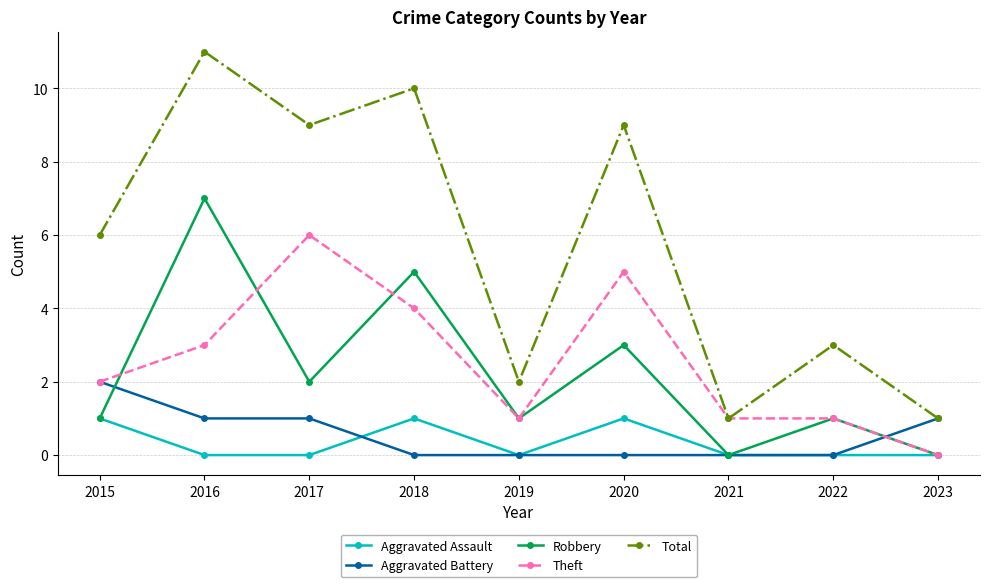

True or false: Theft and Aggravated Battery intersect in this chart.

True